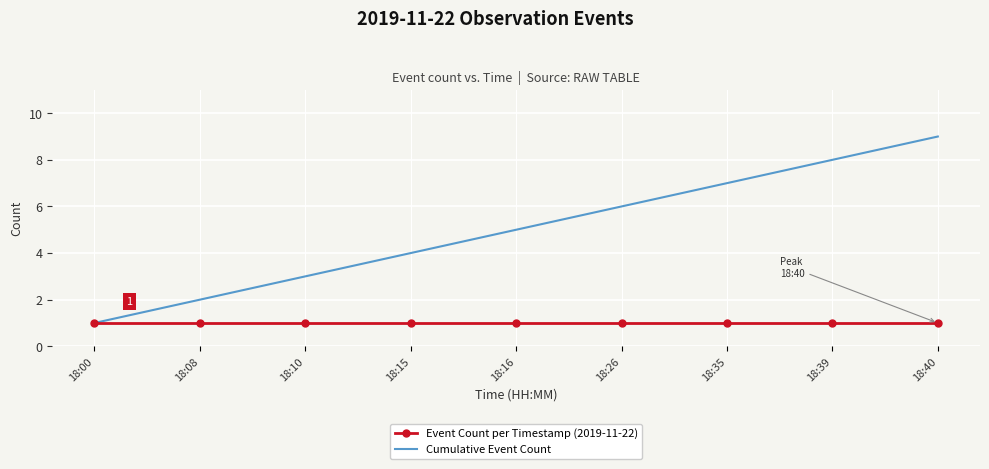

What is the average value of the Event Count per Timestamp (2019-11-22) series?

1